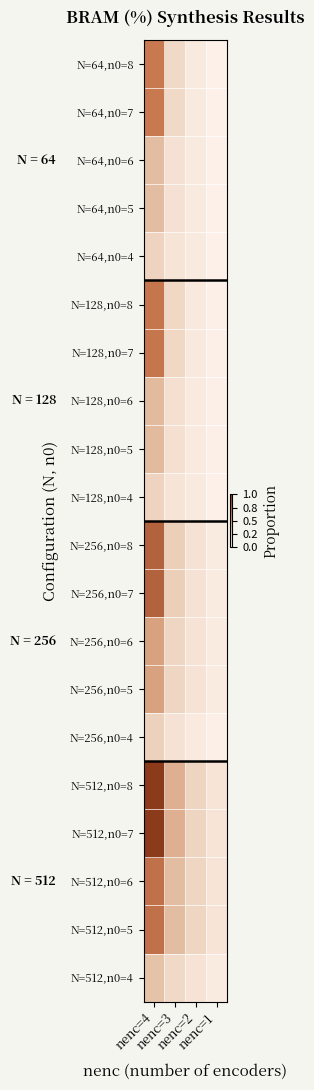

What is the difference between the highest and lowest values at nenc=3?

0.3